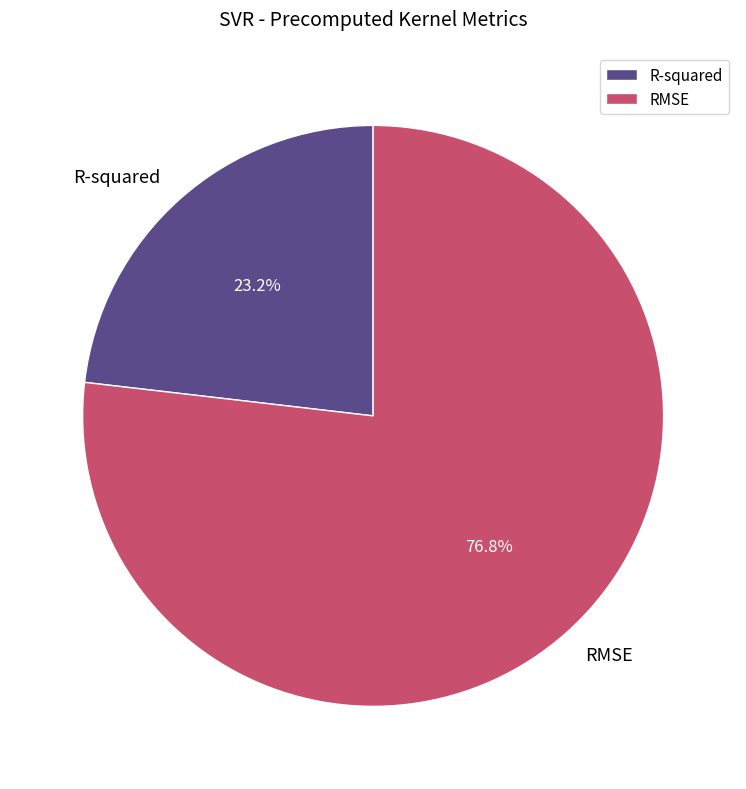

To the nearest percent, what is the difference between the largest and smallest slice percentages?

54%